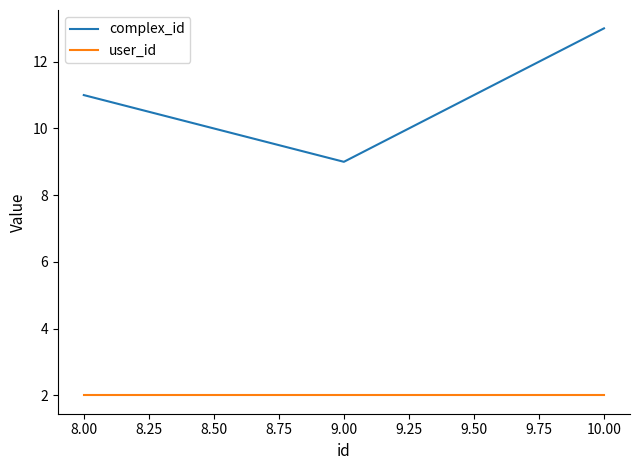

The user_id series shows 3 at 8.00. True or false?

False